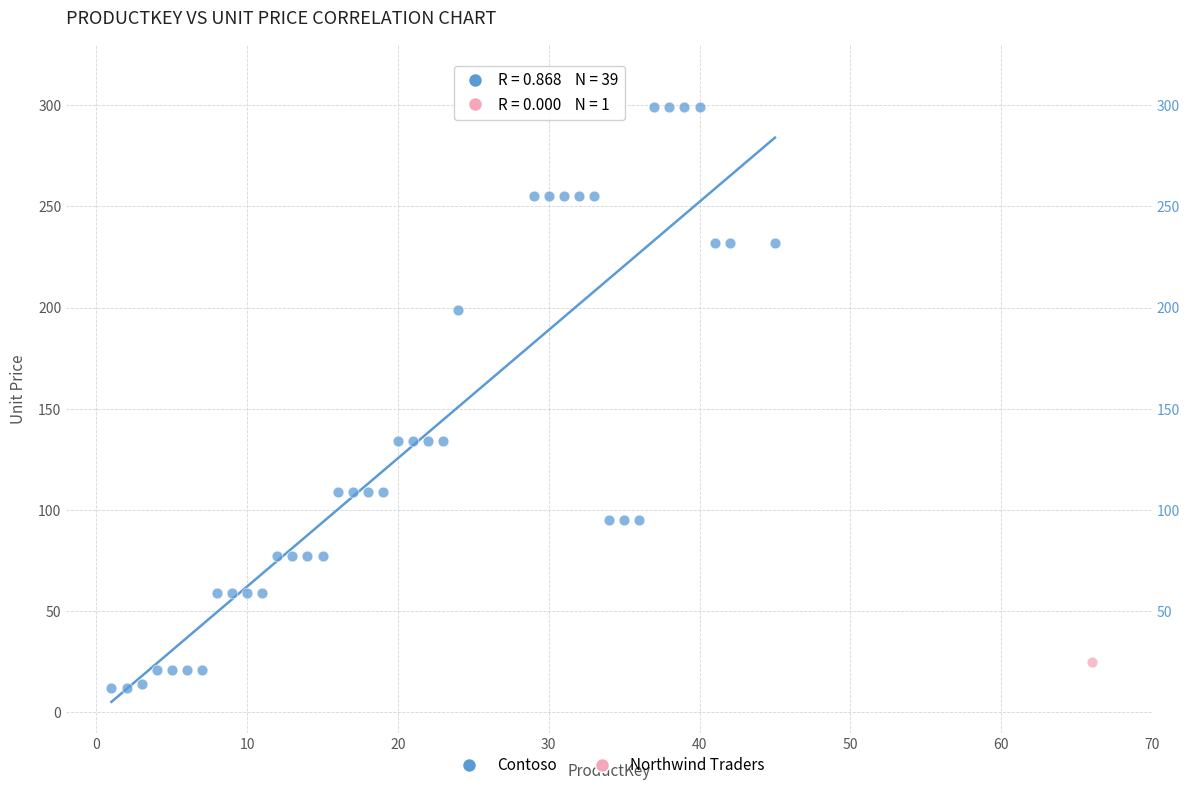

What are all the series names shown in the legend?

Contoso, Northwind Traders